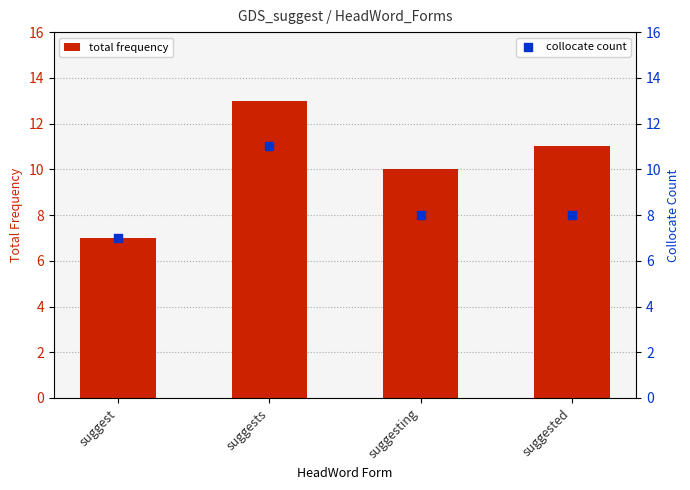

Which series contains the highest Y value?

total frequency